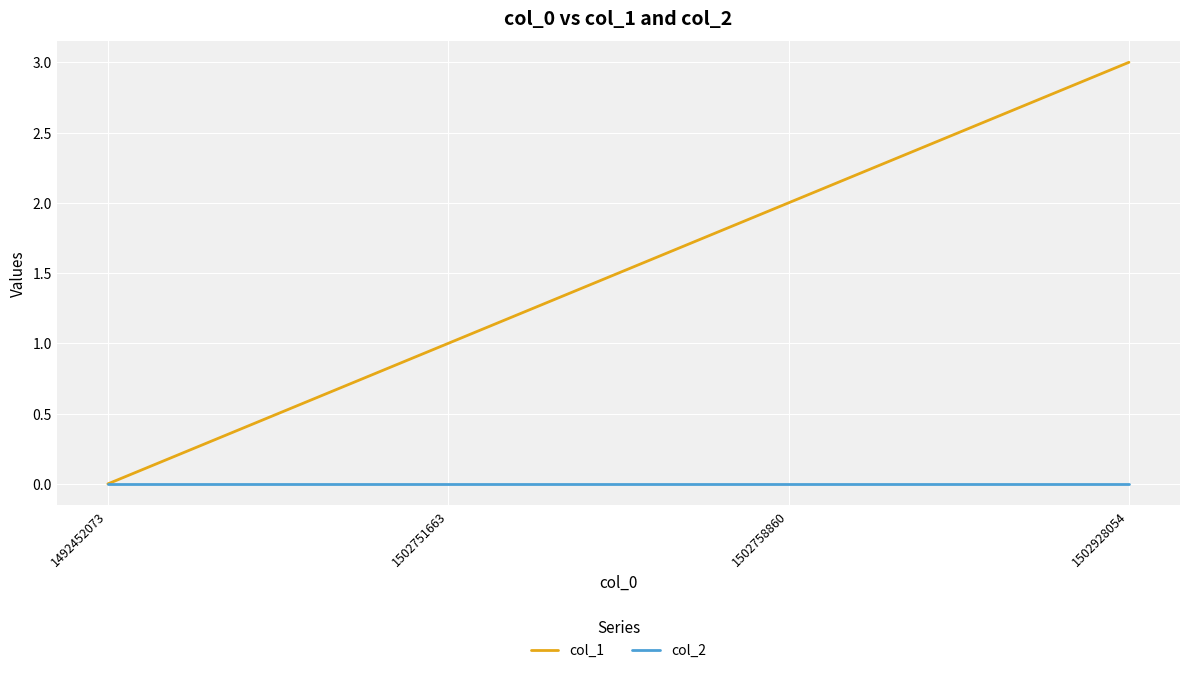

Which category has the highest value across all series?

1502928054